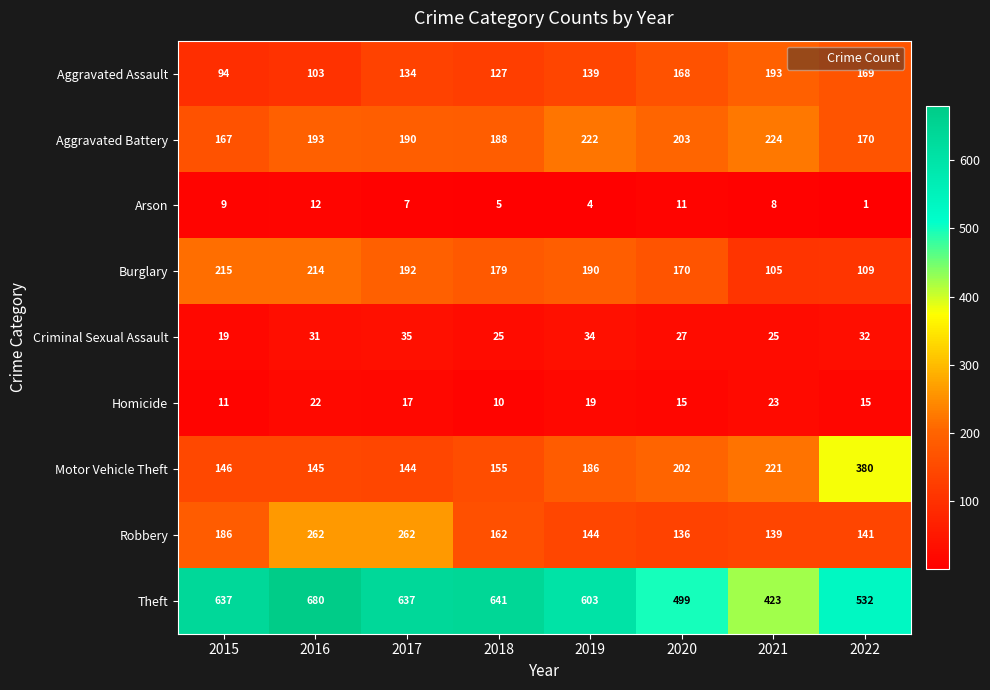

Is the value of Motor Vehicle Theft at 2019 greater than the value of Burglary at 2018?

Yes